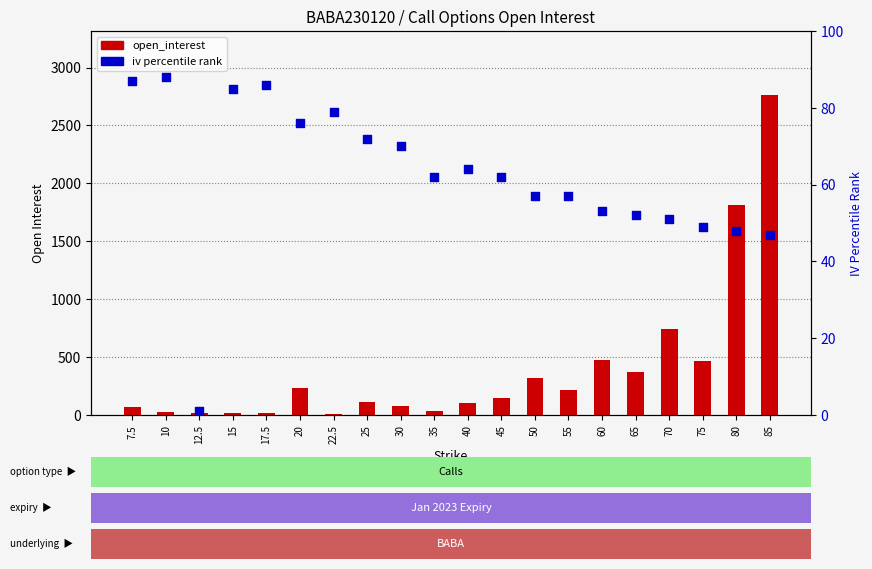

Which series reaches the maximum Y coordinate?

open_interest